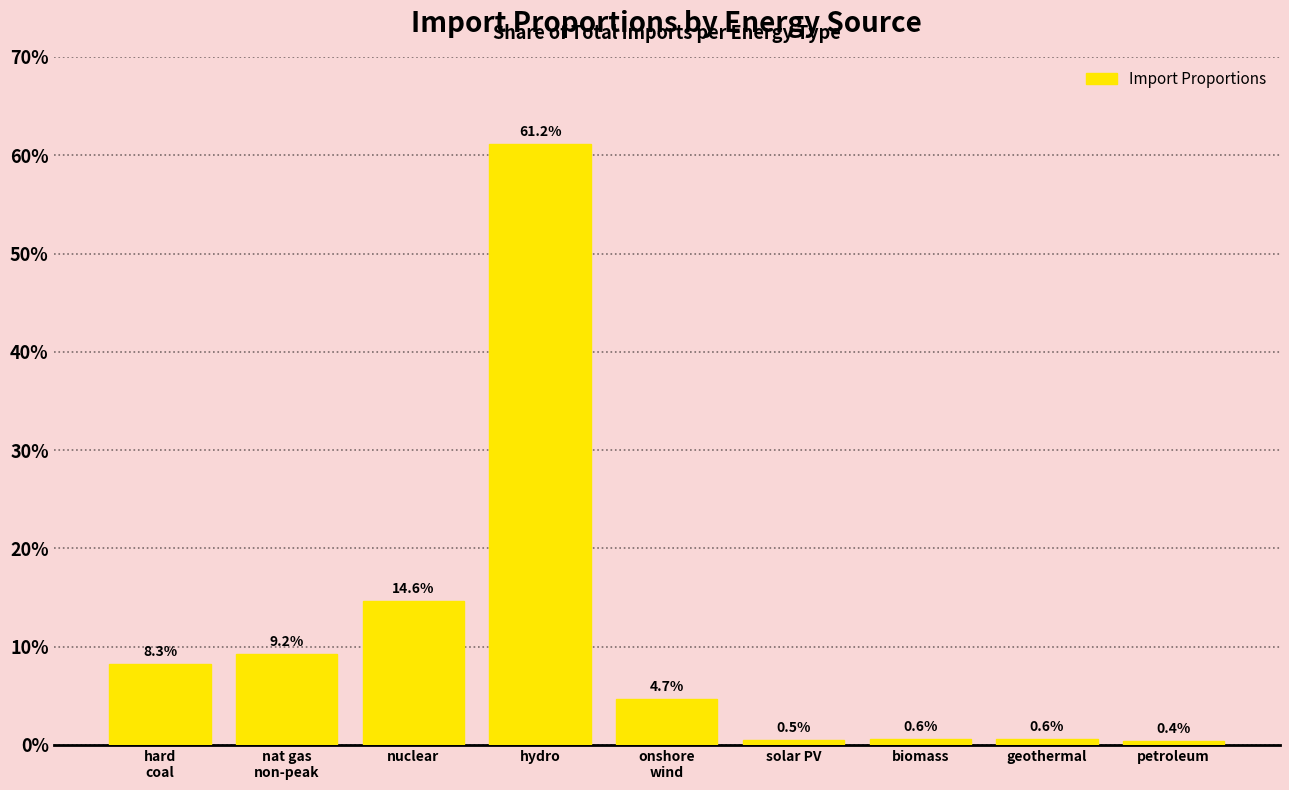

Reading left to right, extract all data points from this chart.

8.3	9.2	14.6	61.2	4.7	0.5	0.6	0.6	0.4